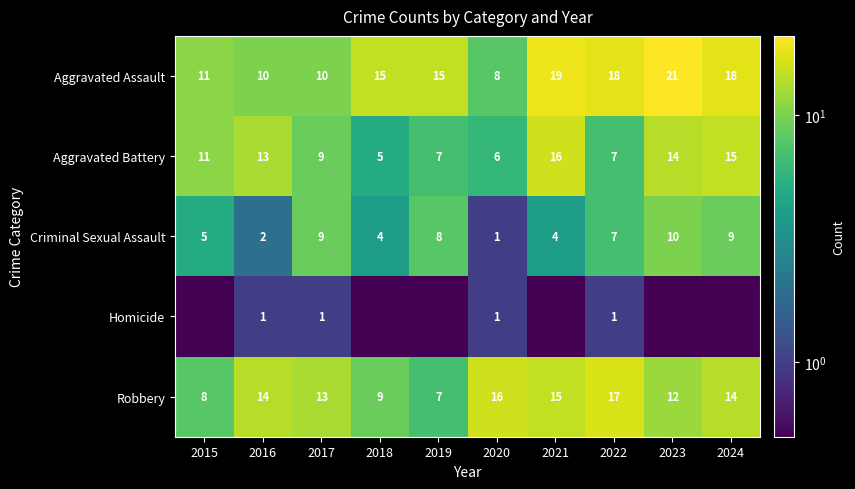

Is the value of Robbery at 2022 greater than the value of Aggravated Assault at 2015?

Yes